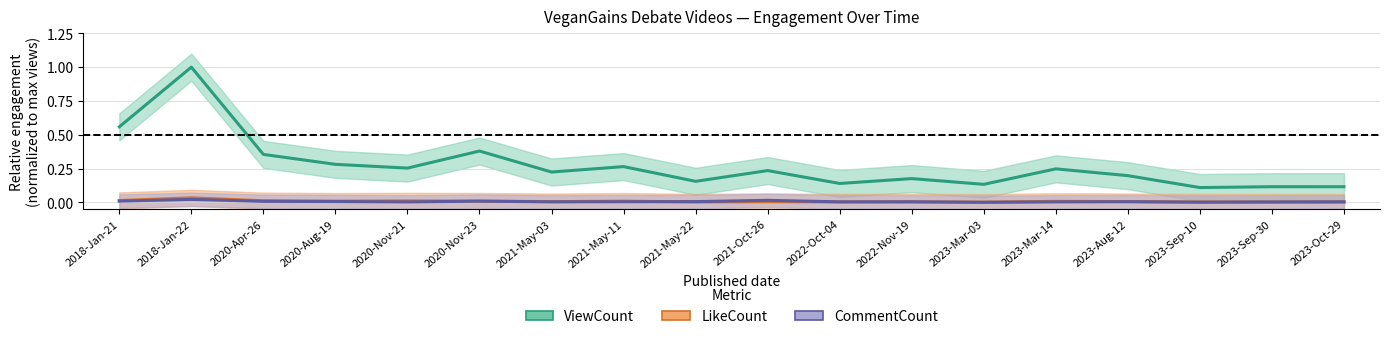

What is the difference between the ViewCount values at 2023-Oct-29 and 2023-Aug-12?

0.1